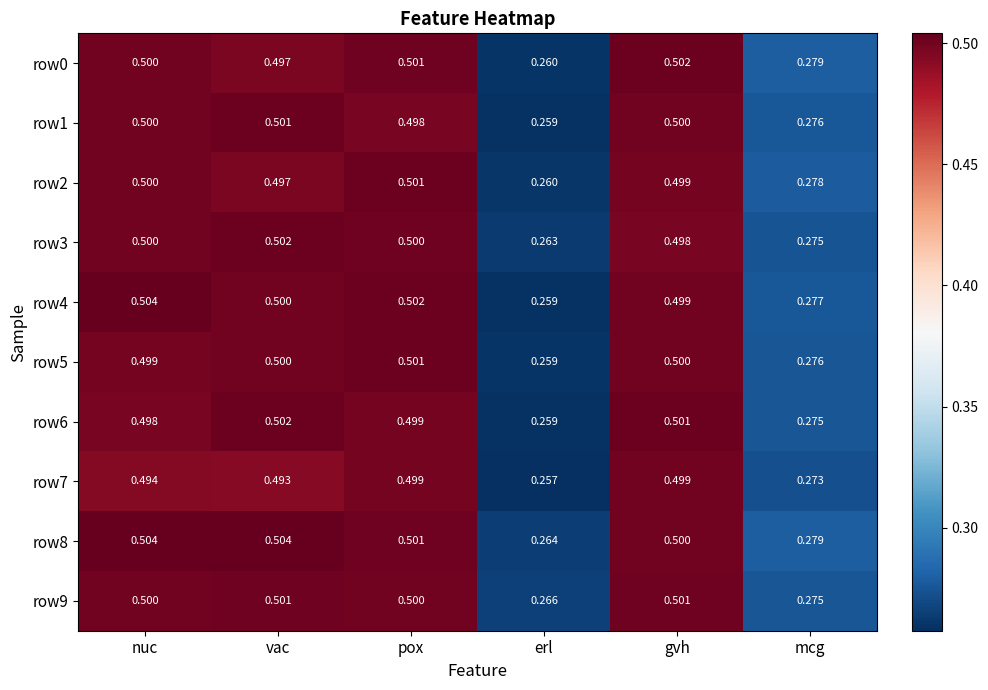

Which category has the lowest value across all series?

erl